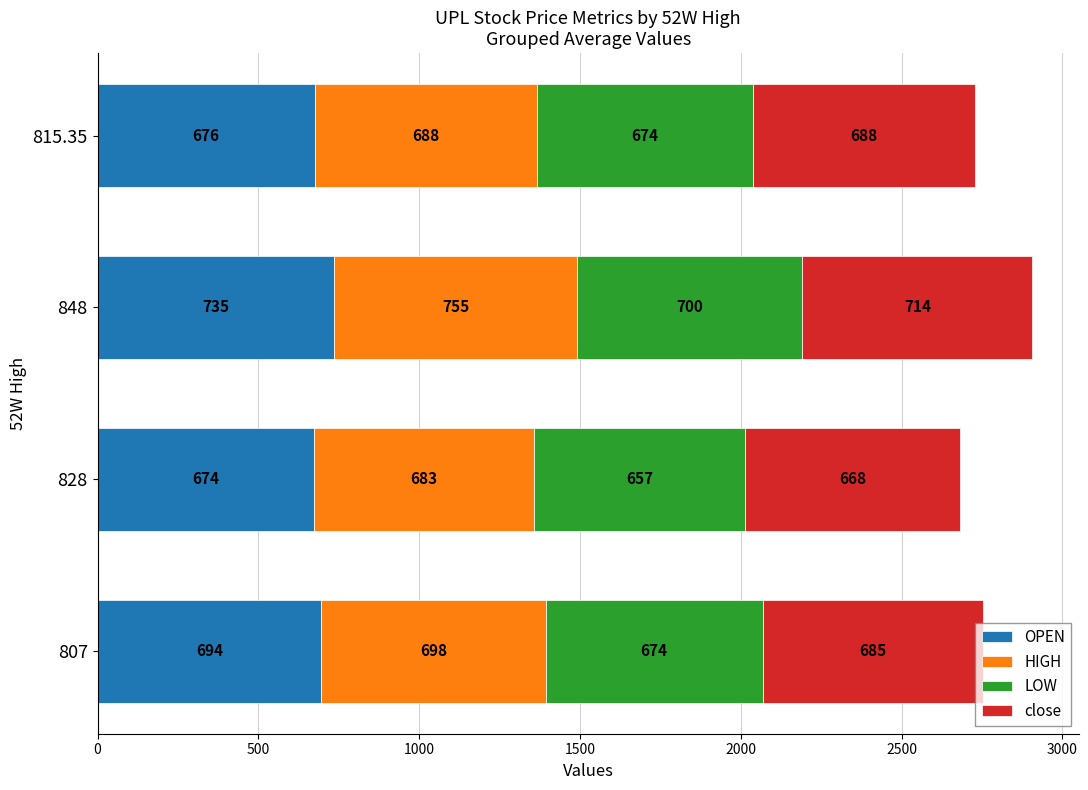

What is the maximum value for OPEN?

735.1